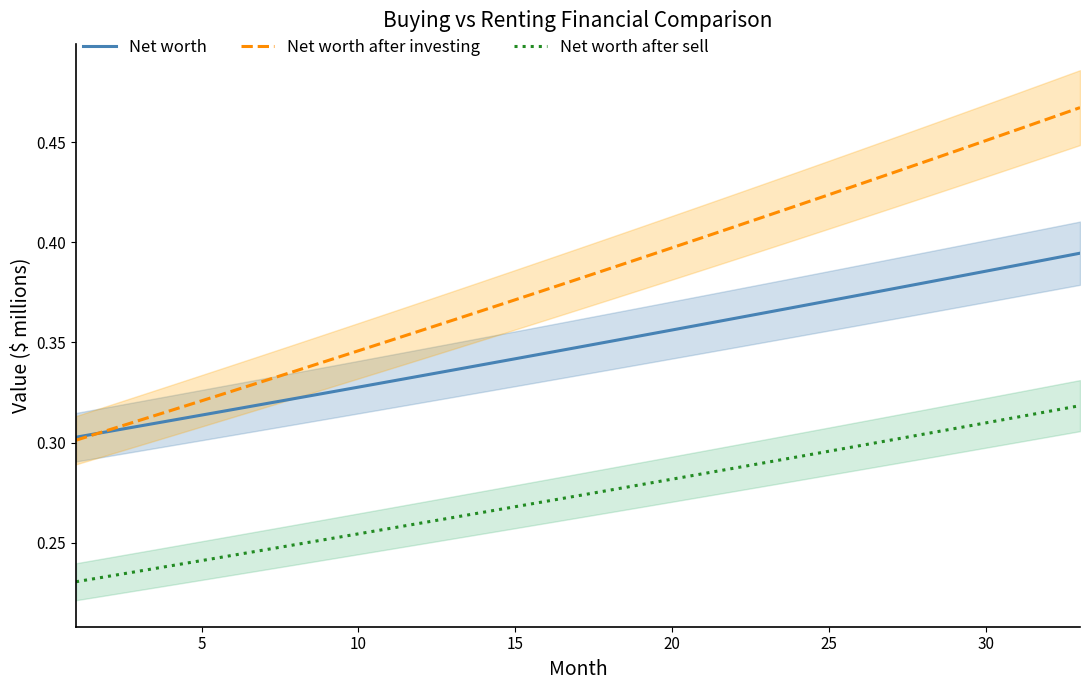

What is the average value of the Net worth after sell series?

0.3